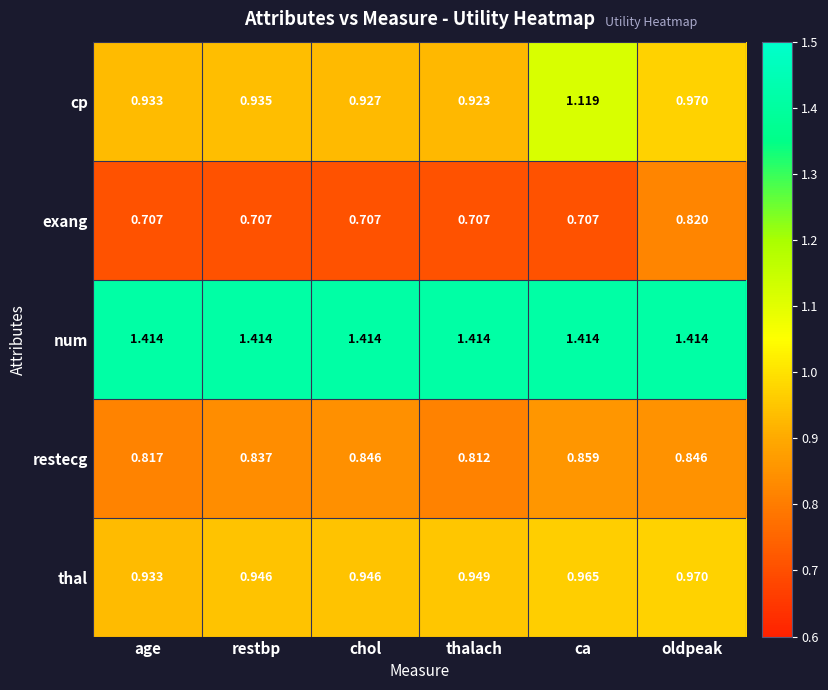

Rank the series by their maximum value, from highest to lowest.

num, cp, thal, restecg, exang